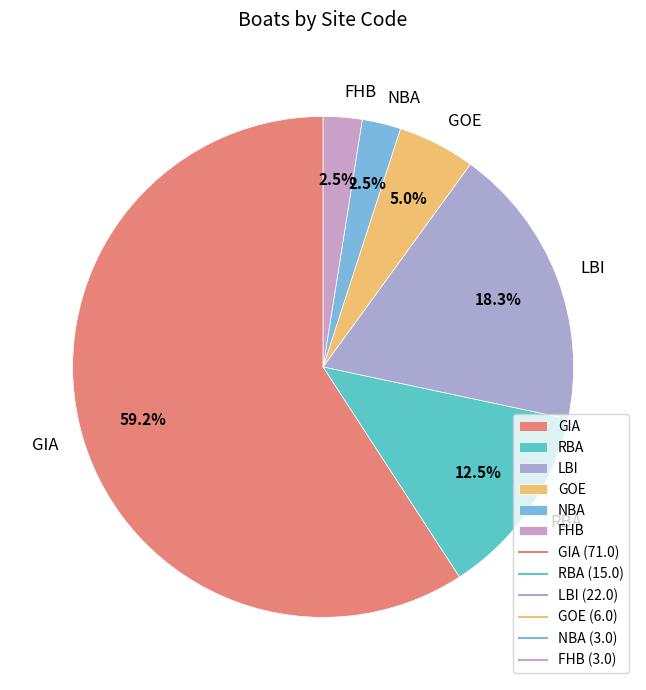

Is it true that LBI is 27% of the pie?

False